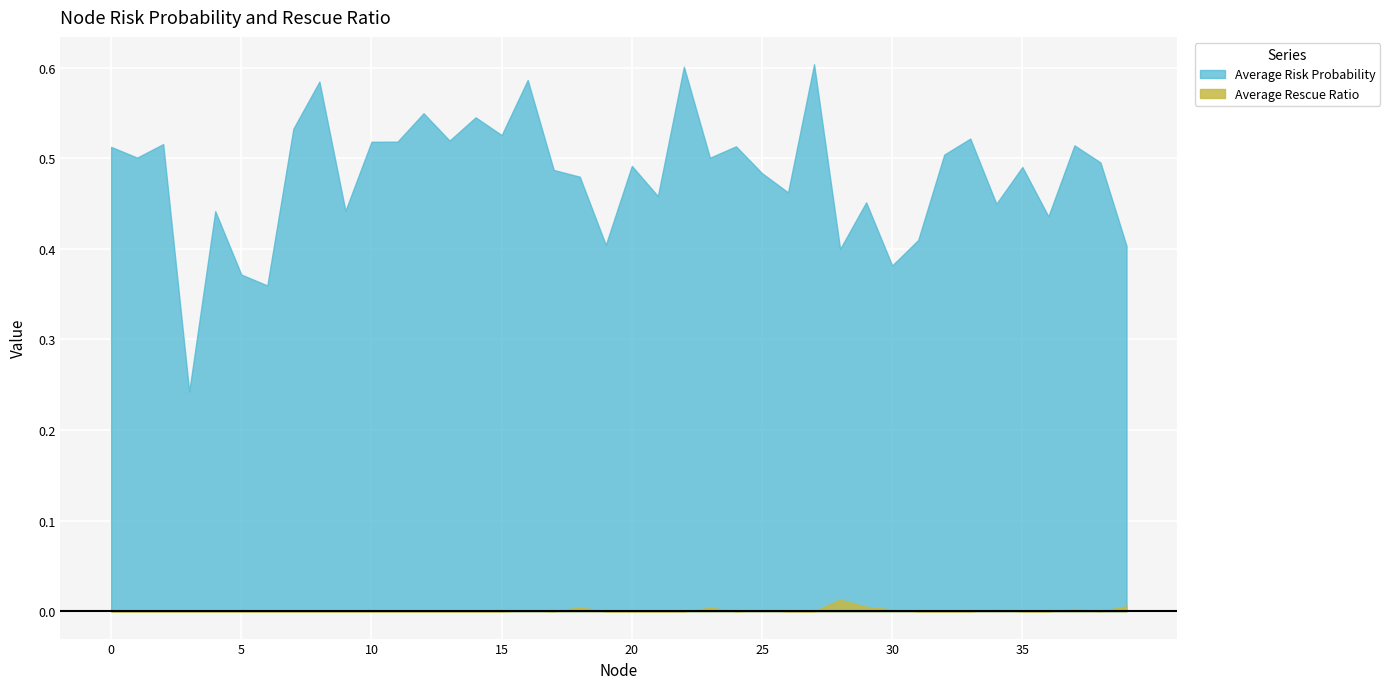

Is the value of Average Rescue Ratio at 8 greater than the value of Average Risk Probability at 4?

No